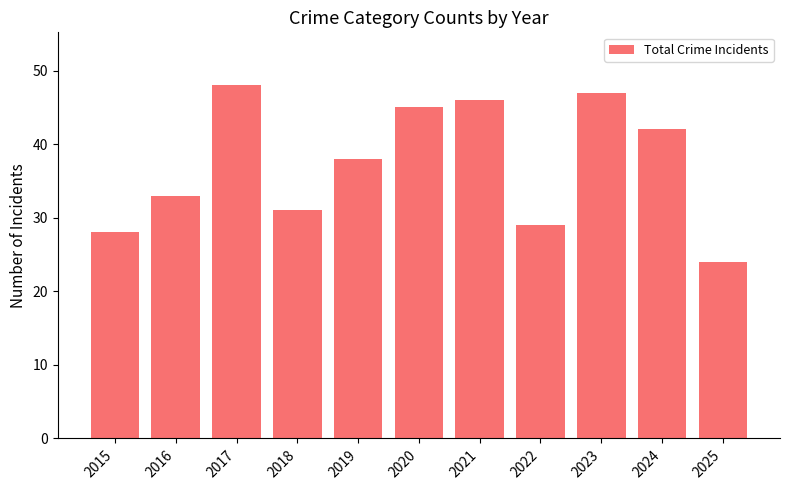

What is the average value?

37